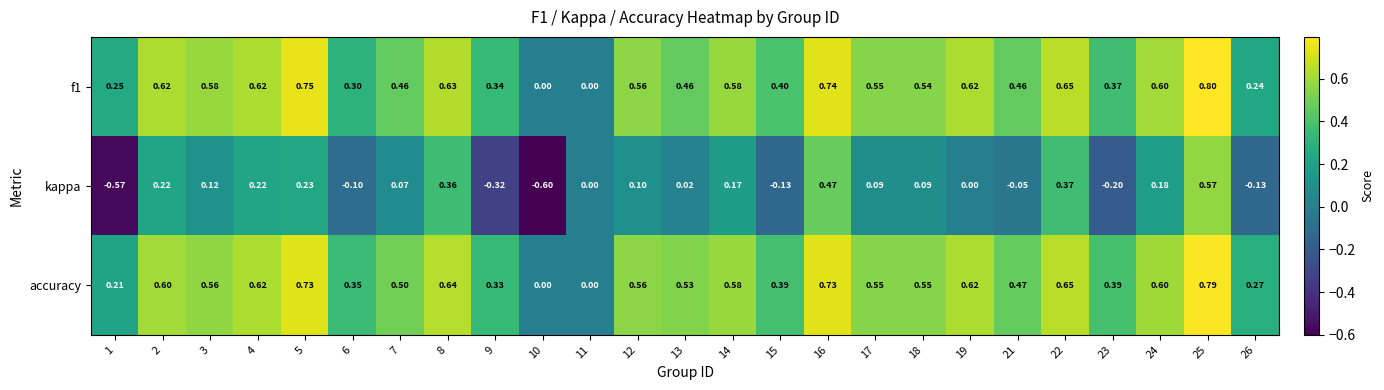

How many distinct data groups are displayed?

3